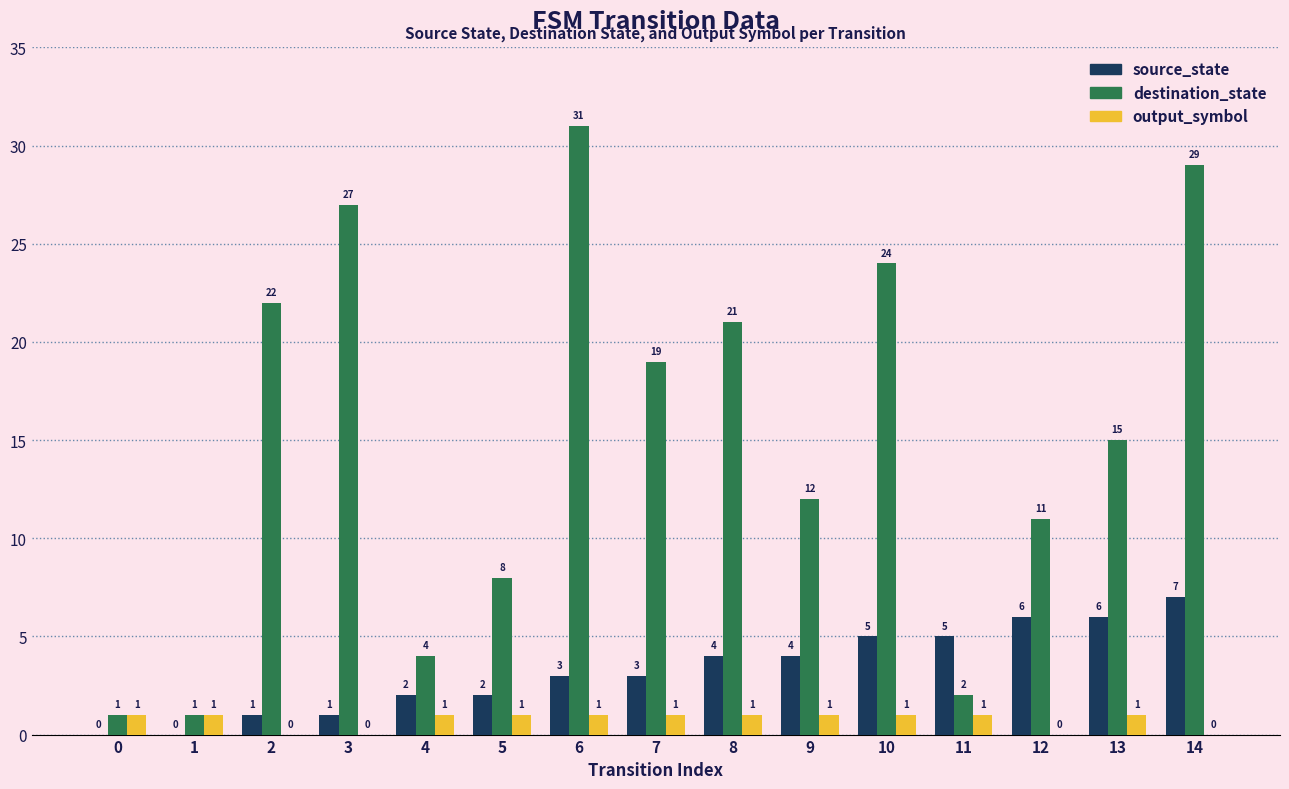

Does the chart contain stacked bars?

No